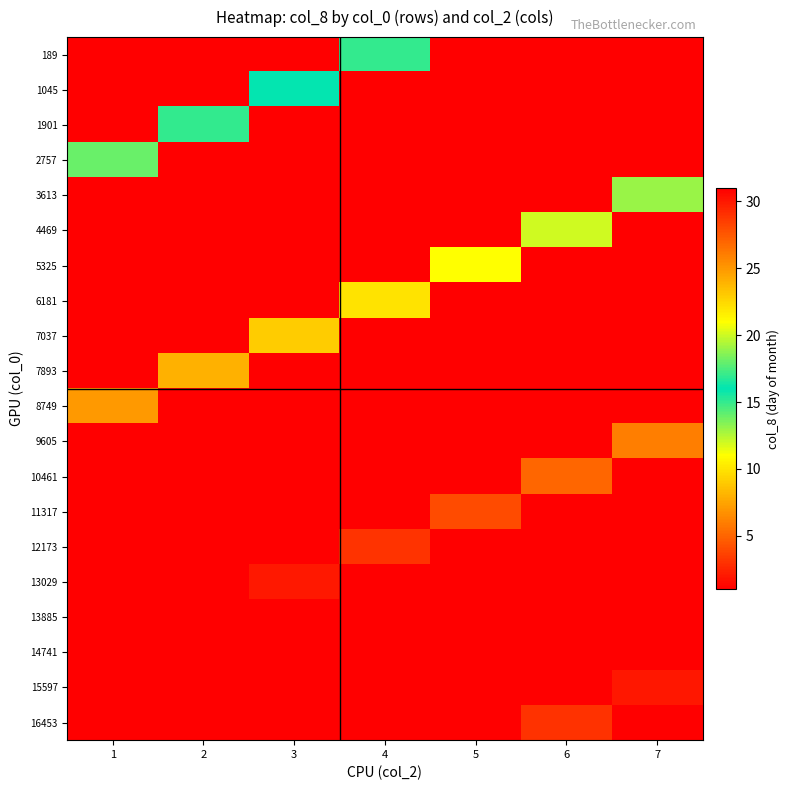

At 7, list the series in order from largest to smallest.

15597, 3613, 9605, 189, 1045, 1901, 2757, 4469, 5325, 6181, 7037, 7893, 8749, 10461, 11317, 12173, 13029, 13885, 14741, 16453